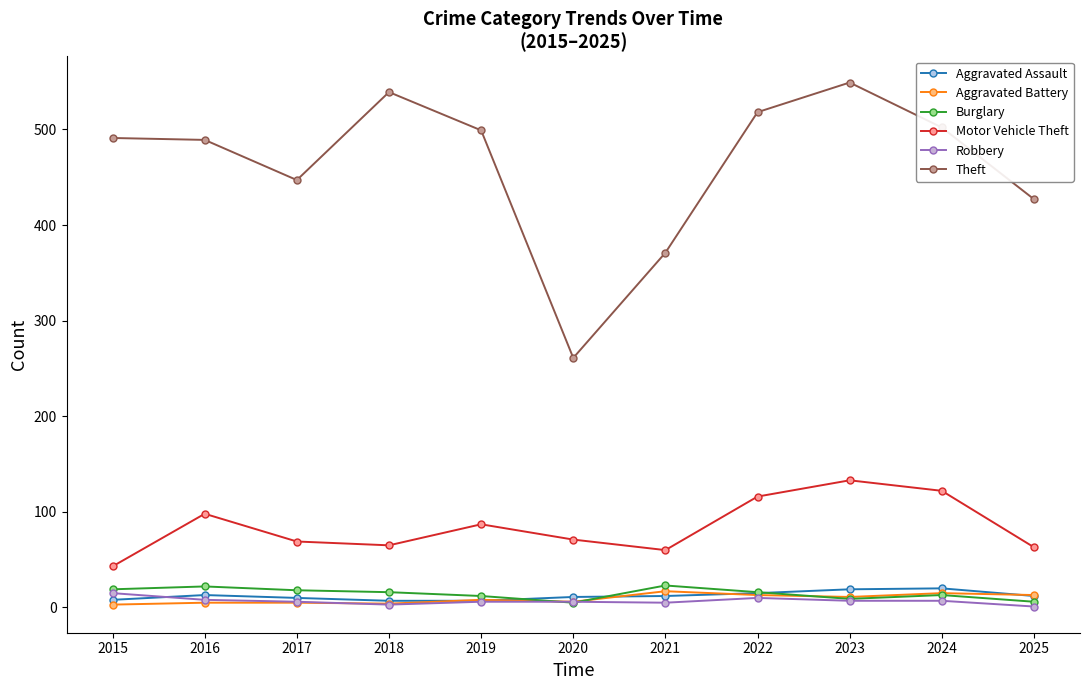

True or false: Motor Vehicle Theft and Aggravated Assault intersect in this chart.

False